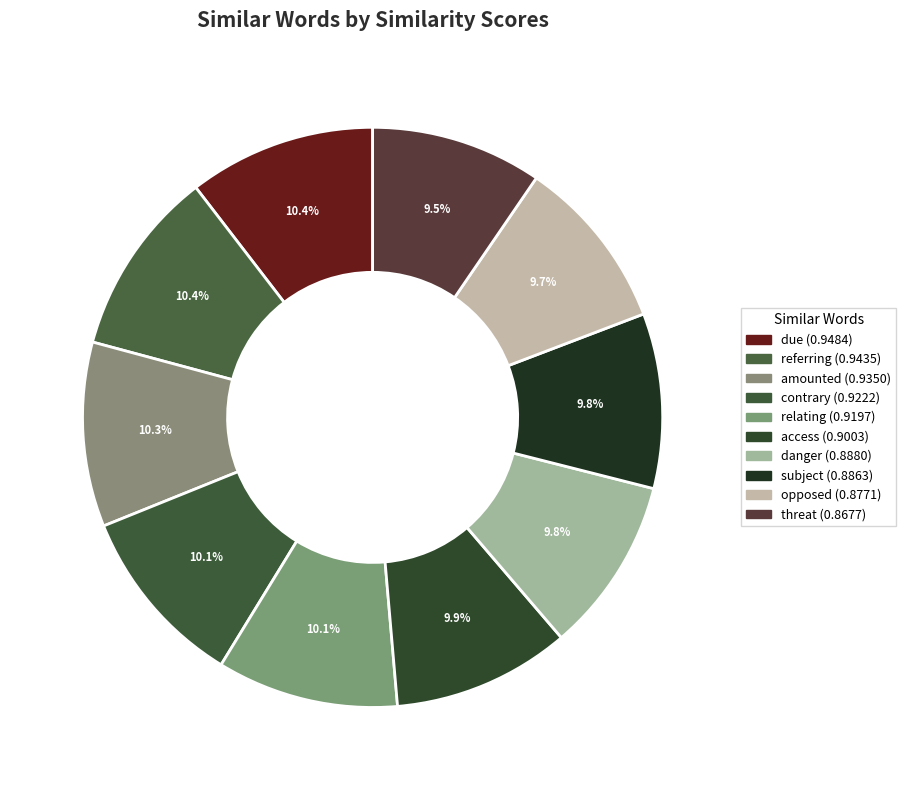

The contrary slice represents 10% of the pie. True or false?

True